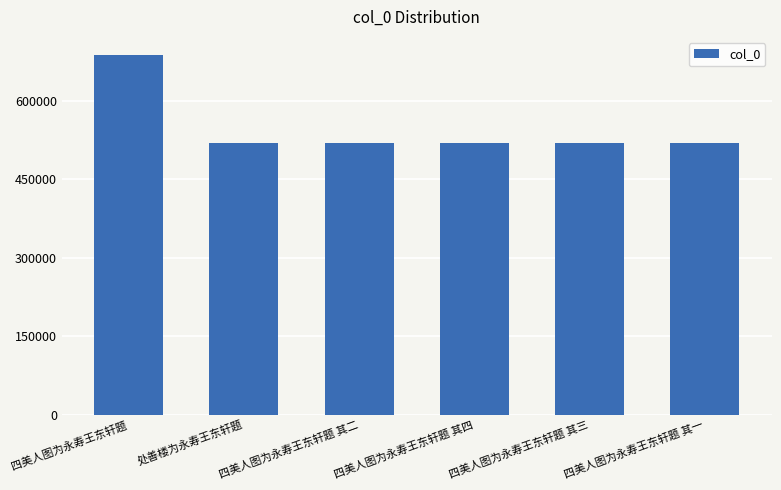

Count the number of data series in this chart.

1